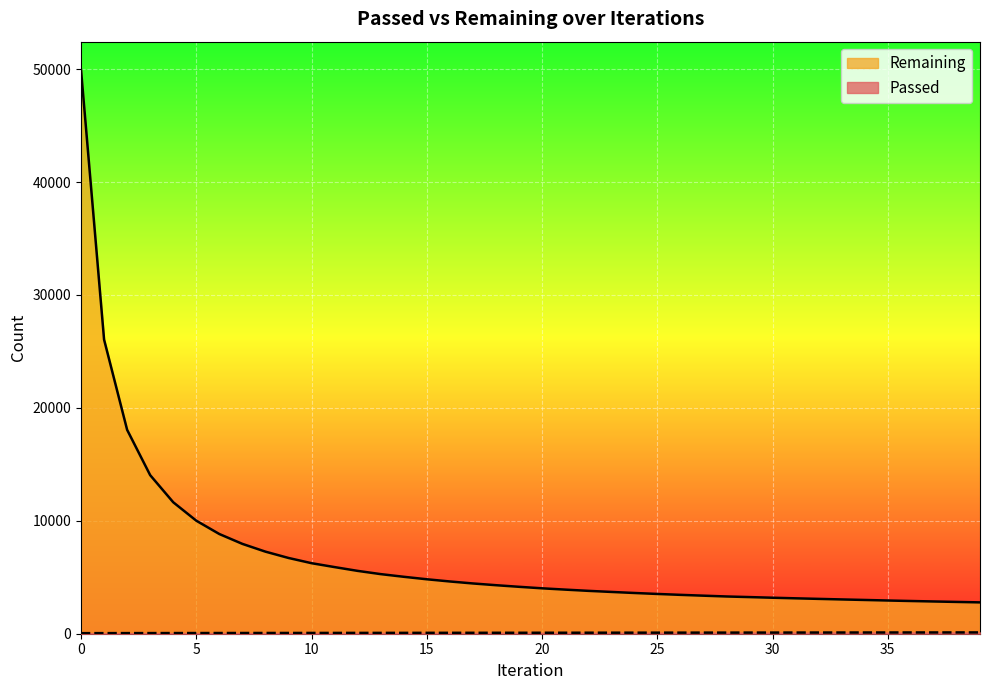

Rank the series at 8 from highest to lowest value.

Remaining, Passed